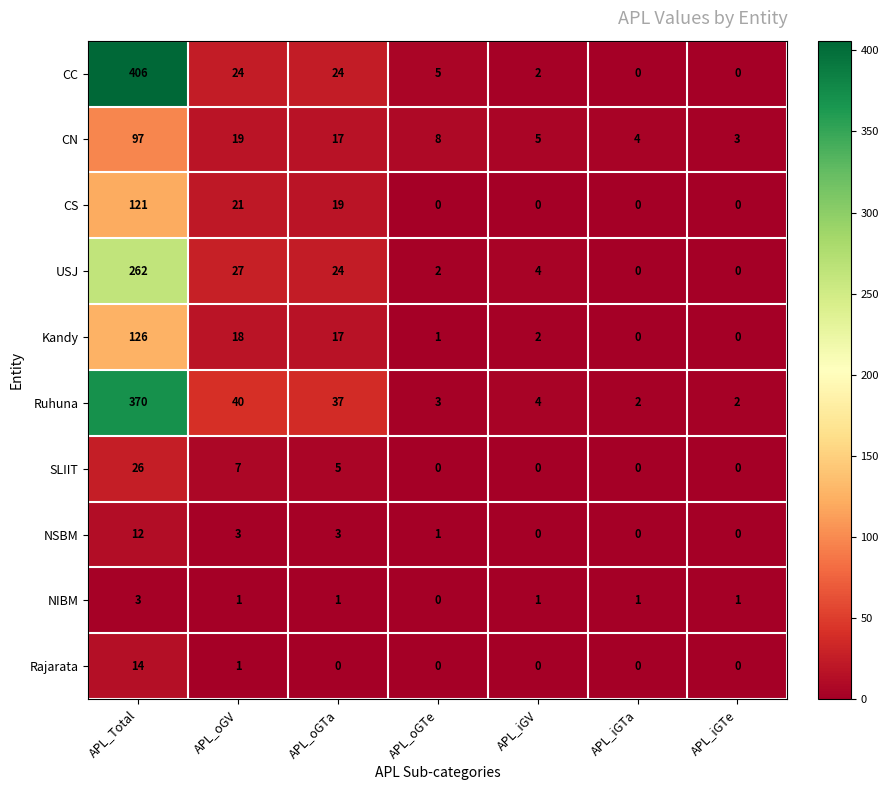

At which category is the sum across all series the highest?

APL_Total